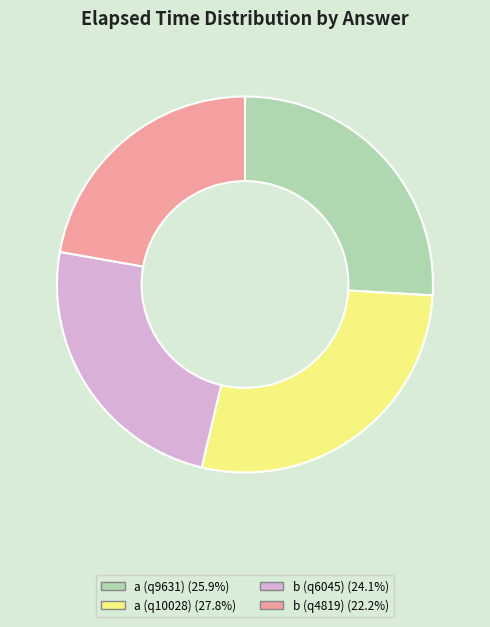

The b (q6045) slice represents 10% of the pie. True or false?

False